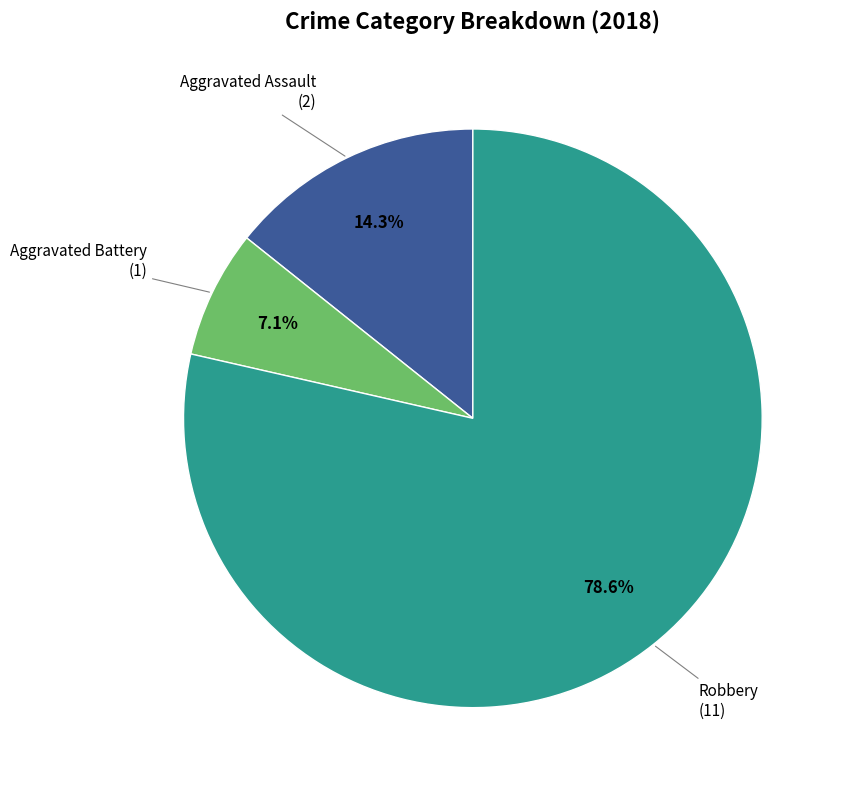

Combined, do Aggravated Battery and Aggravated Assault account for over 50%?

No